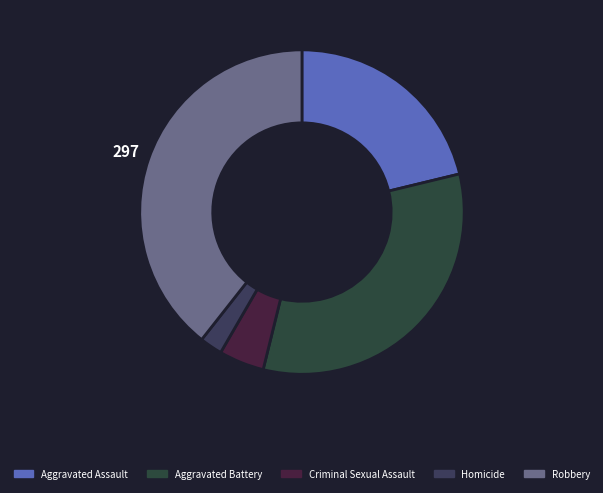

To the nearest percent, what is the difference between the Aggravated Battery and Criminal Sexual Assault slice percentages?

28%